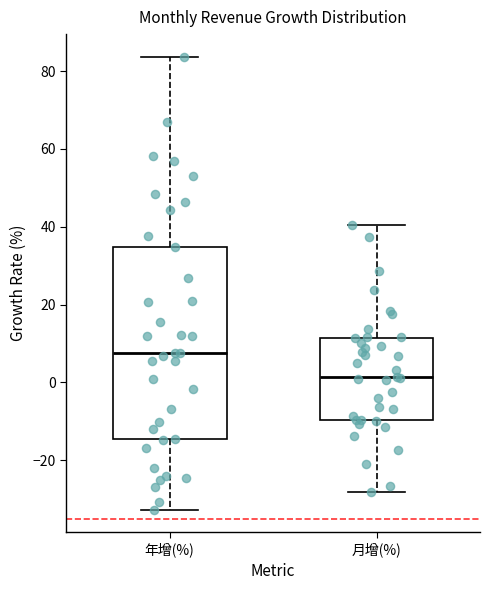

Reading left to right, read every box against the y-axis: the position of its median line, the range the box covers, and the ends of its whiskers. The values are not printed on the chart, so give them approximately, as read against the axis.

年增(%): median 8, box -14 to 34, whiskers -32 to 84
月增(%): median 2, box -10 to 12, whiskers -28 to 40